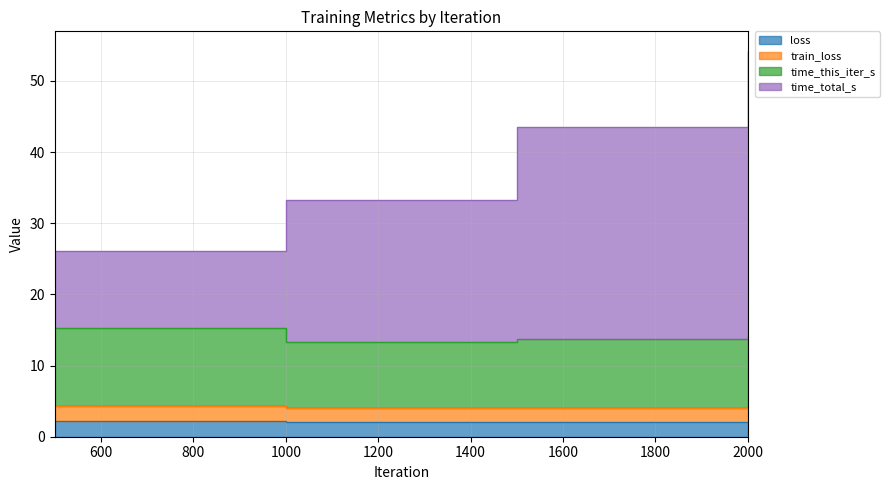

Which series changed the most between 500 and 1500?

time_total_s